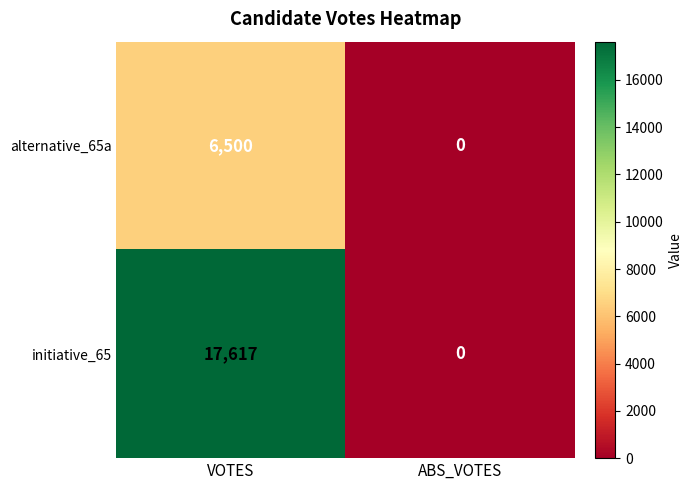

True or false: initiative_65 has a value of 5525 at VOTES.

False